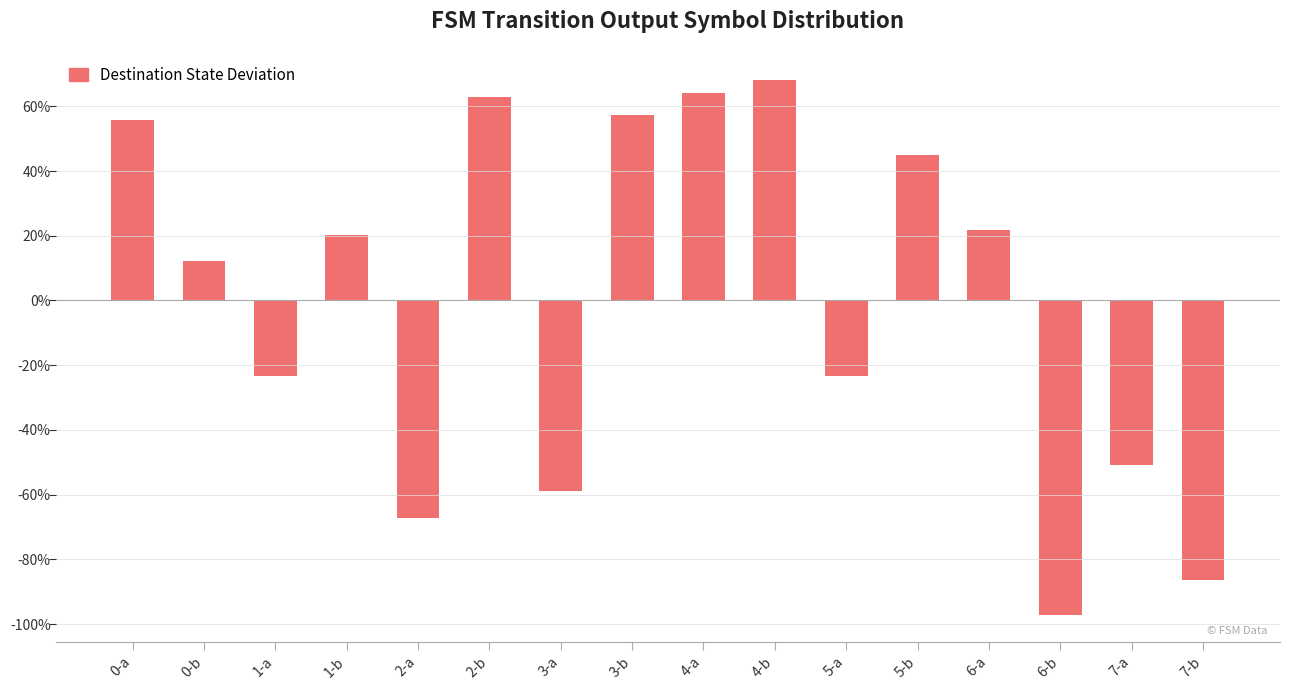

What is the minimum value shown in the chart?

-97.3